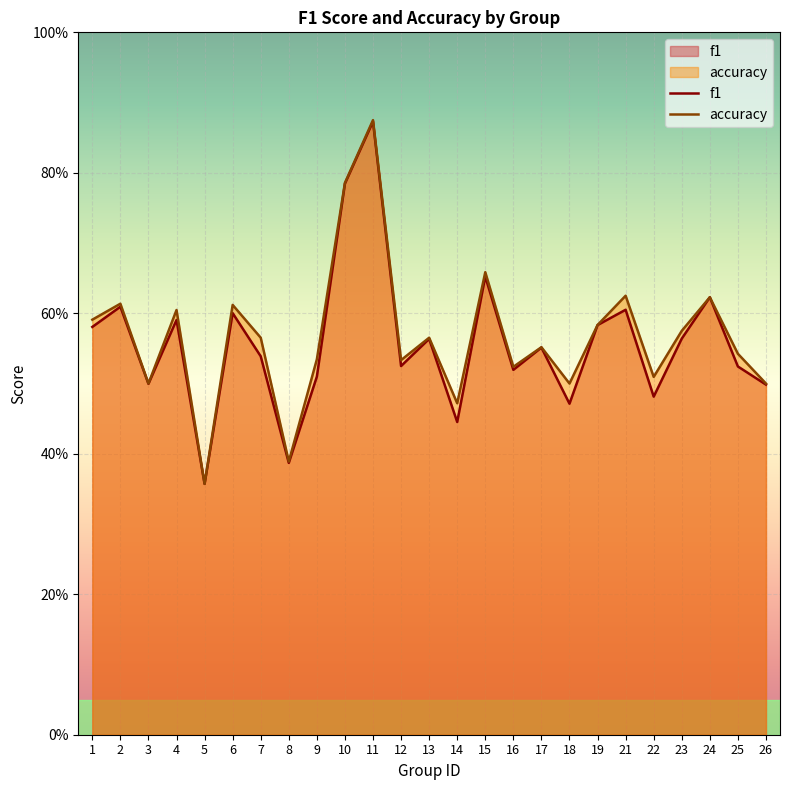

The value of accuracy at 19 is 0.6. True or false?

True